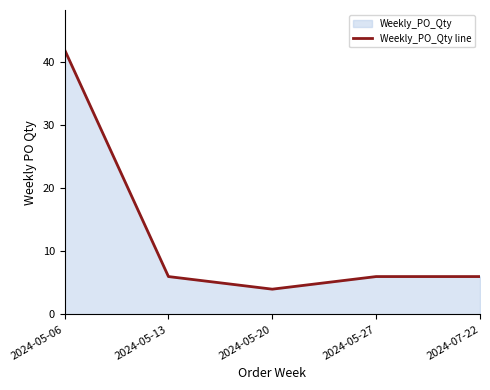

Where is the first local minimum?

2024-05-20